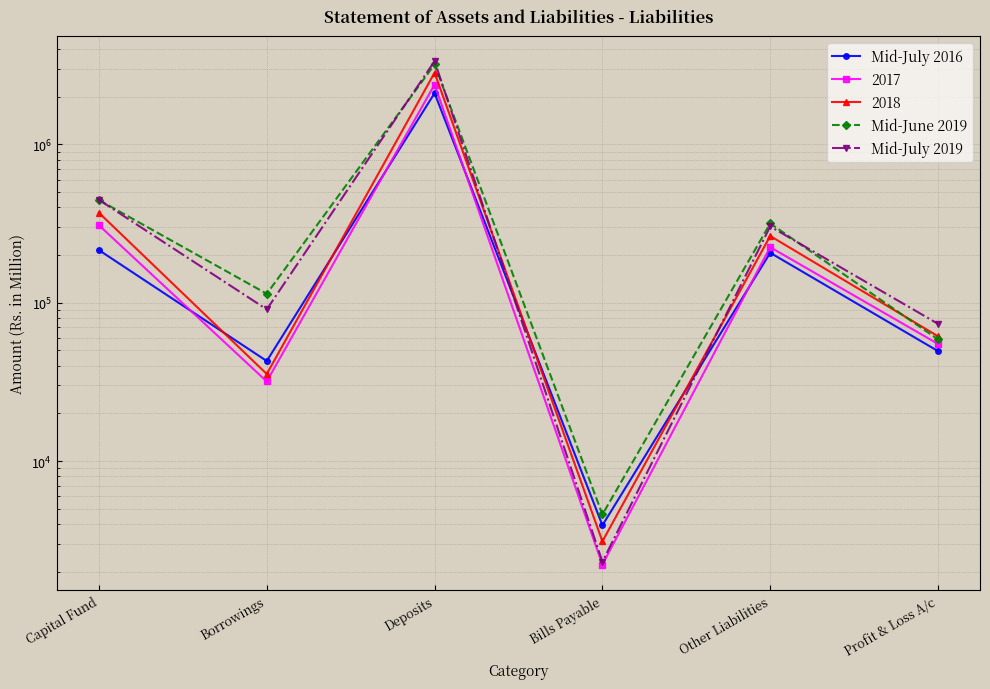

The value of Mid-July 2016 at Bills Payable is 2433. True or false?

False